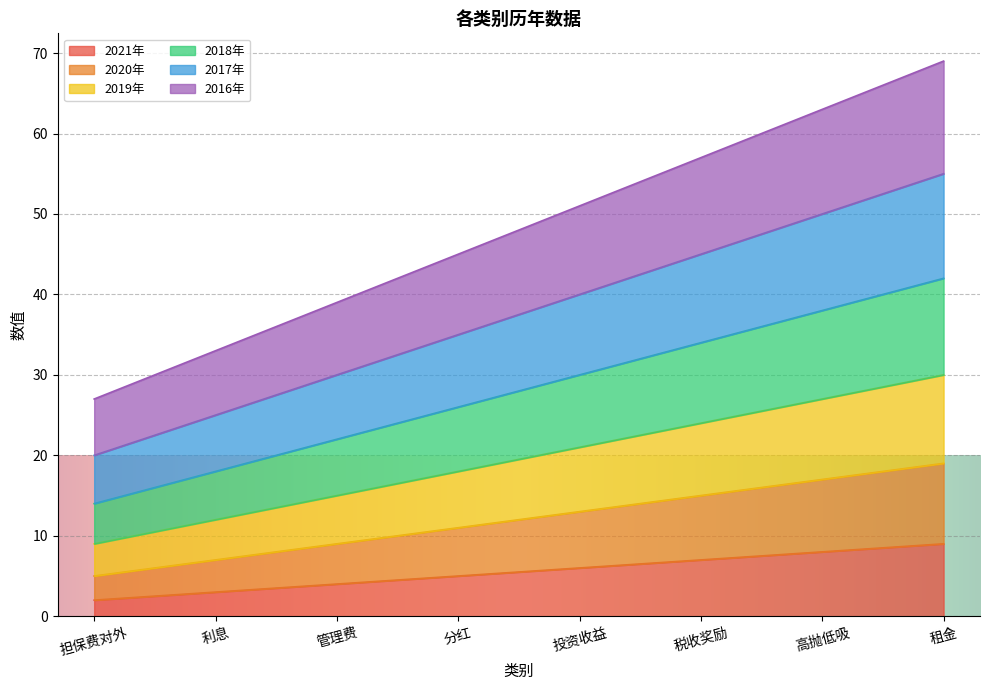

Reading right to left, list all the values displayed in this chart.

2021年: 9	8	7	6	5	4	3	2
2020年: 19	17	15	13	11	9	7	5
2019年: 30	27	24	21	18	15	12	9
2018年: 42	38	34	30	26	22	18	14
2017年: 55	50	45	40	35	30	25	20
2016年: 69	63	57	51	45	39	33	27